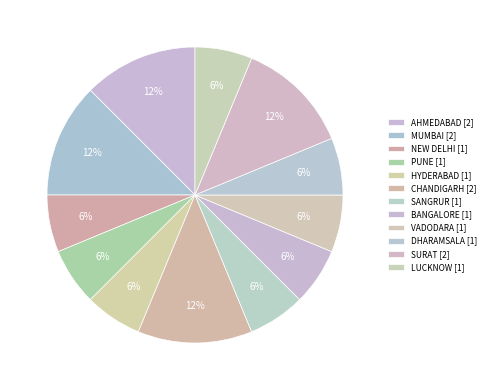

Is NEW DELHI the majority of the pie?

No